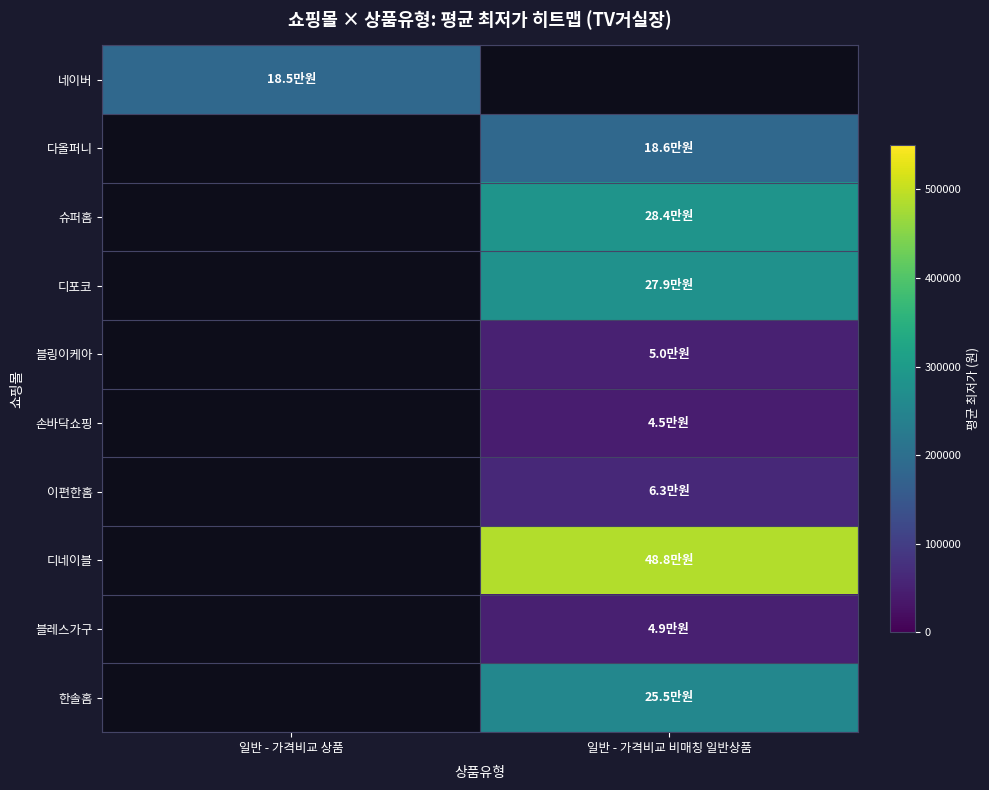

What is the greatest value displayed?

487500.0